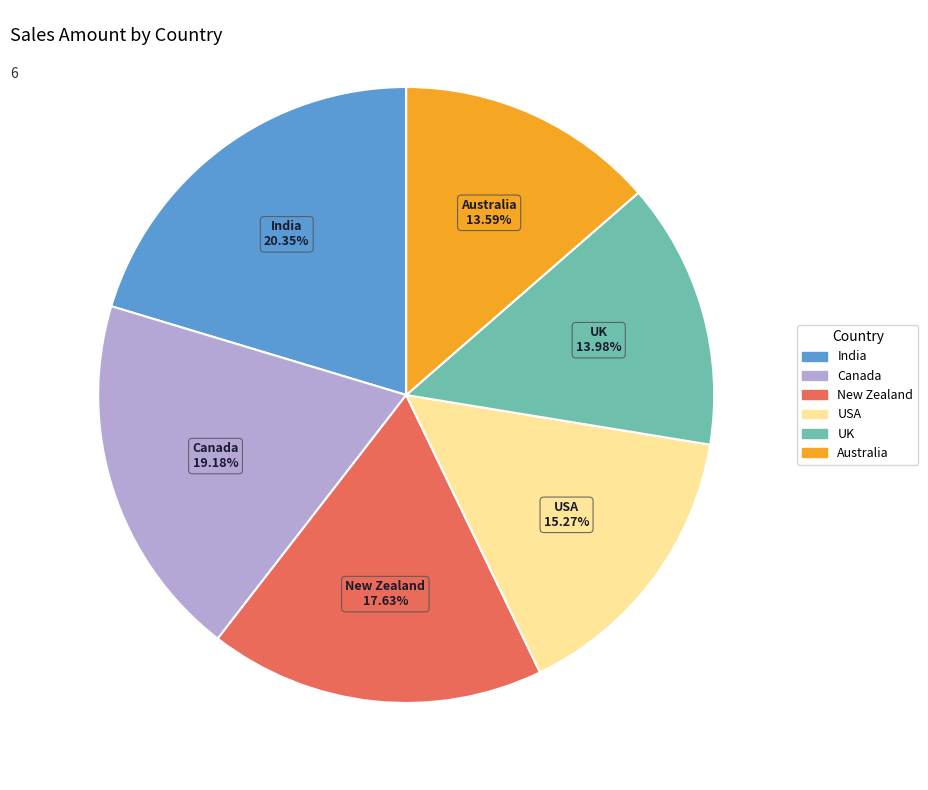

How many segments does this pie chart have?

6